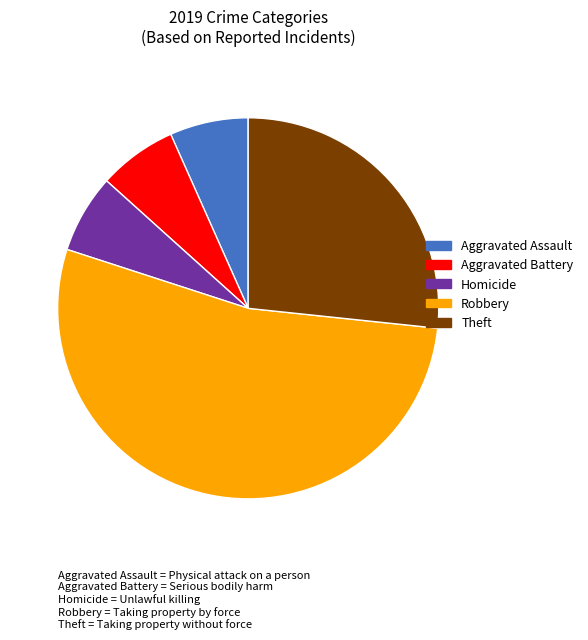

What is the largest slice in the pie chart?

Robbery